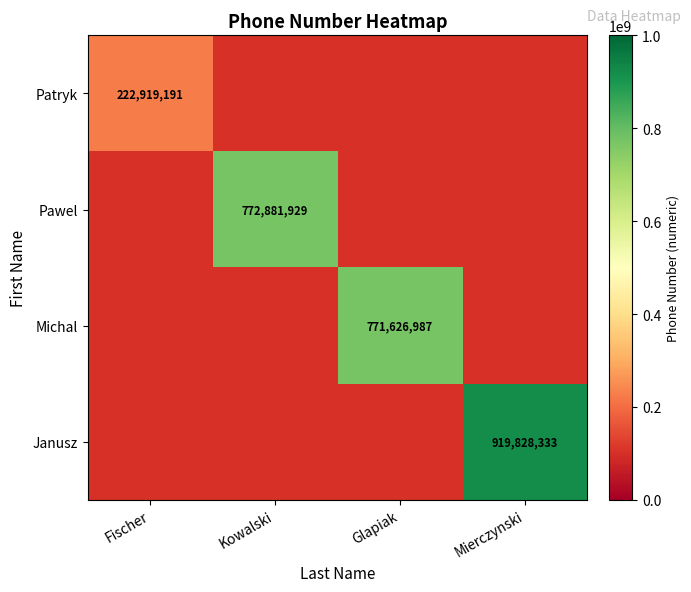

The value of Michal at Glapiak is 1037665720. True or false?

False